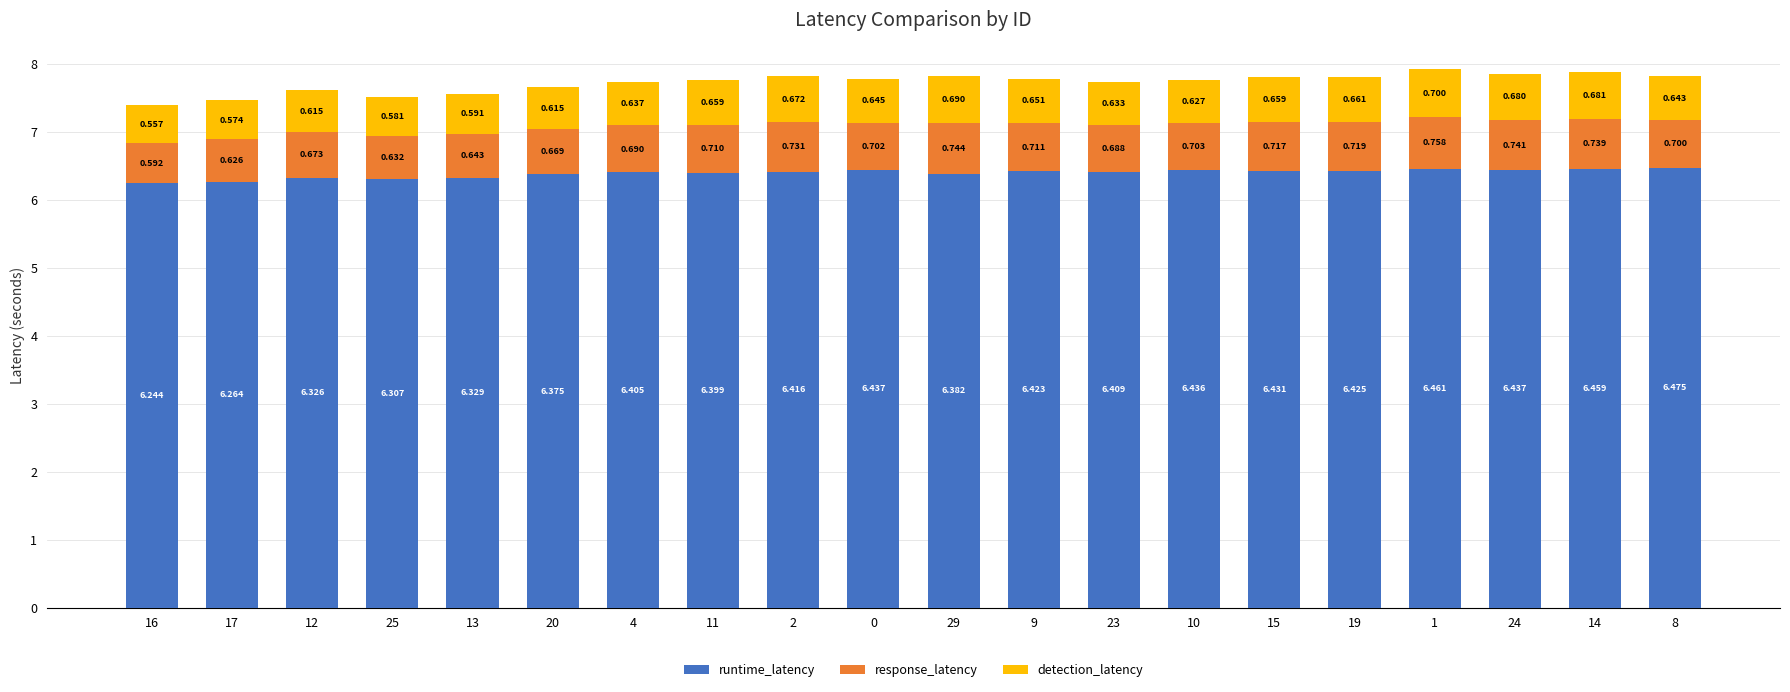

How many response_latency values are between 0 and 1?

20